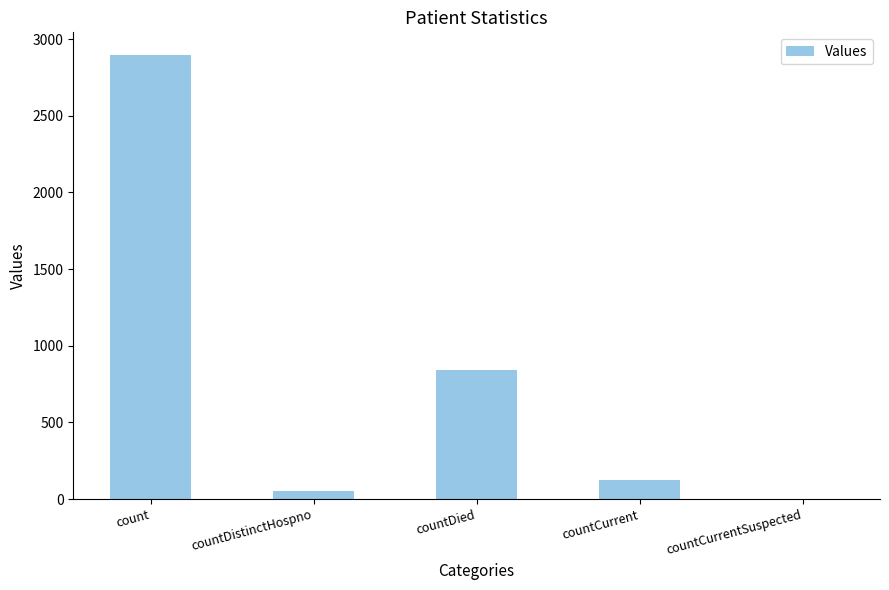

What is the greatest value displayed?

2899